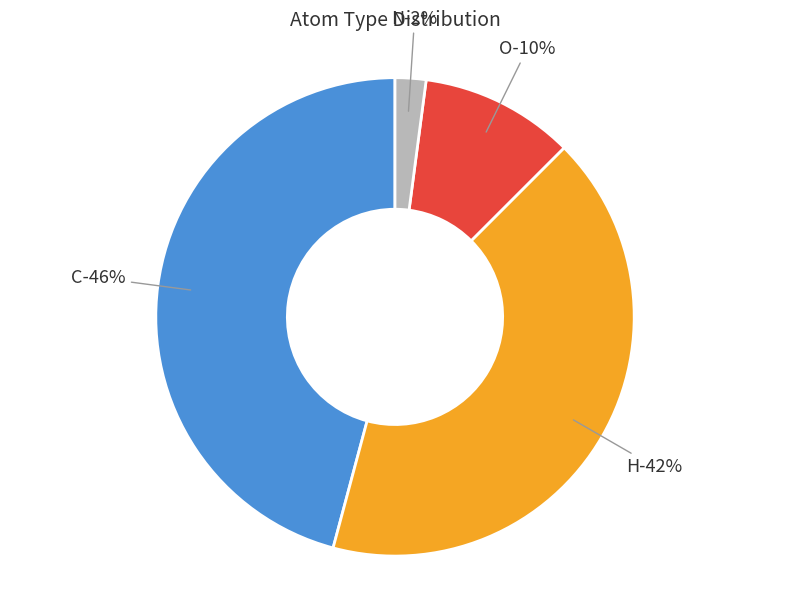

What is the smallest slice in the pie chart?

N